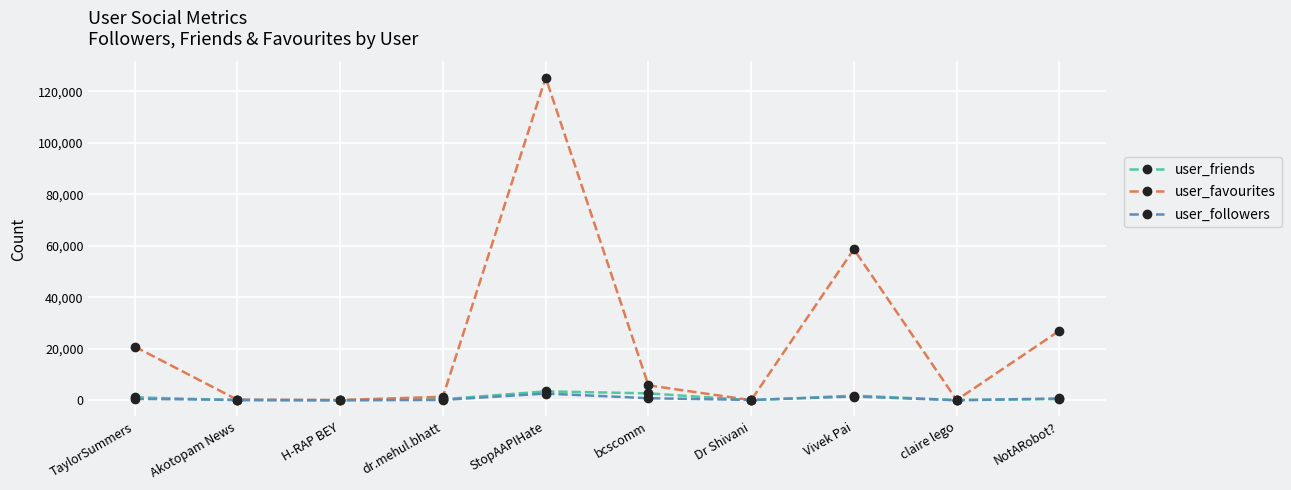

Which series changed the most between Akotopam News and NotARobot??

user_favourites